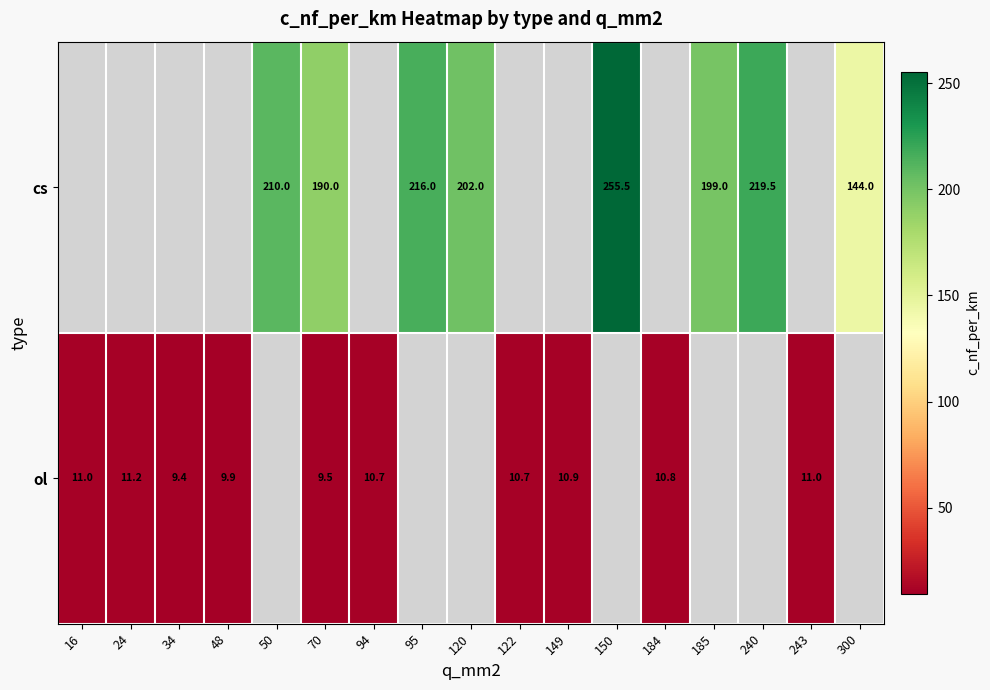

How many distinct data groups are displayed?

2